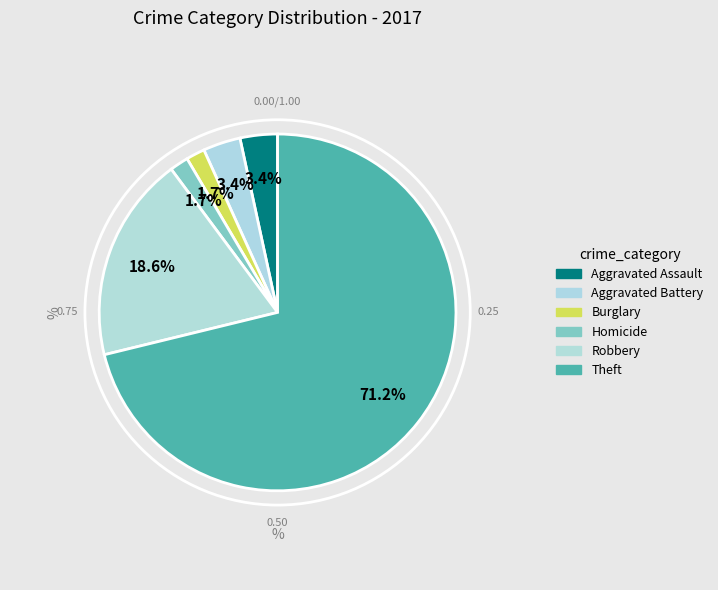

How many segments does this pie chart have?

6